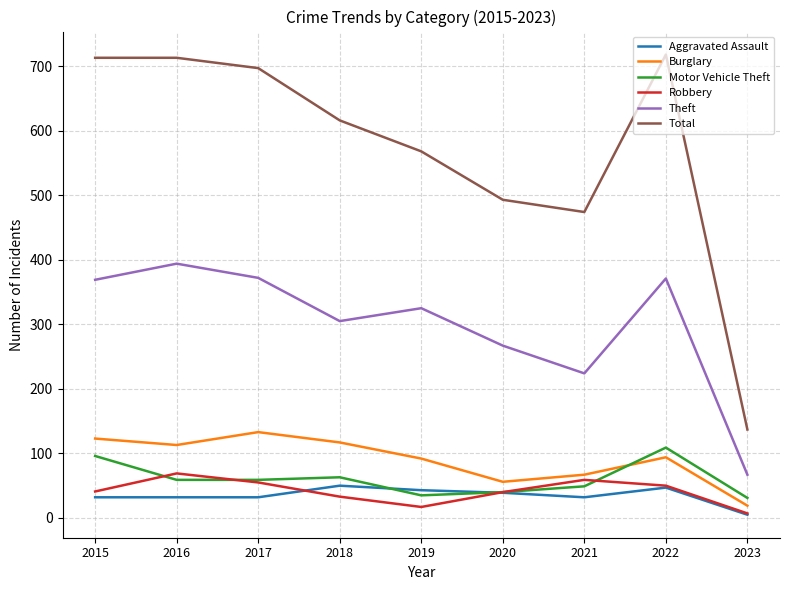

What is the difference between the maximum and minimum values in the Aggravated Assault series?

45